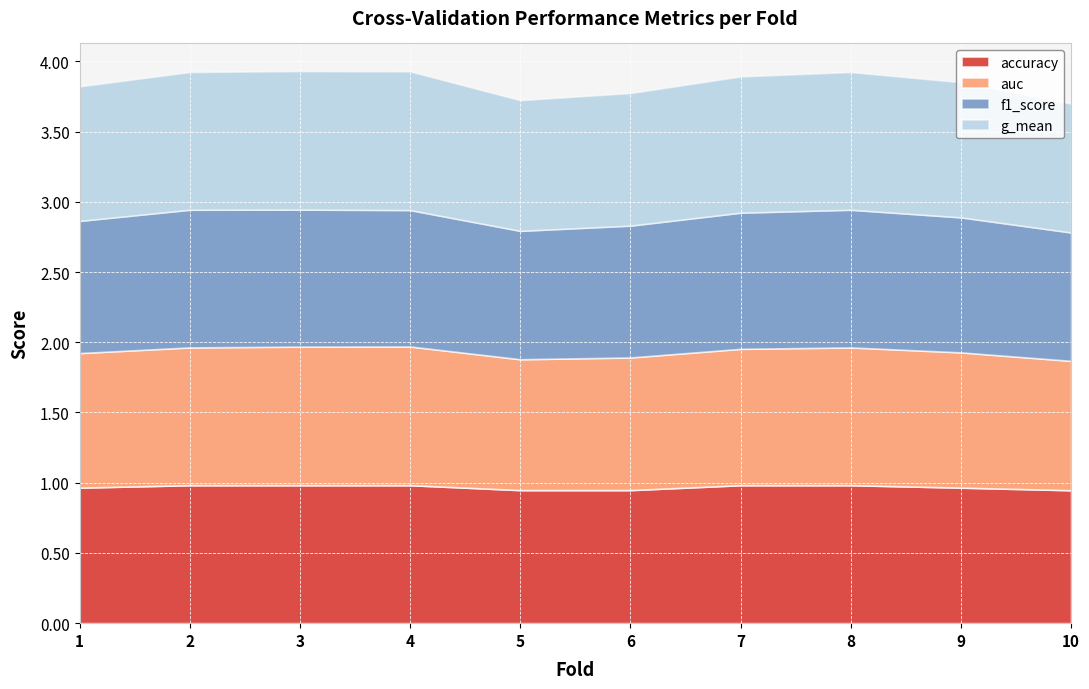

Is the value of auc at 5 greater than the value of accuracy at 2?

No